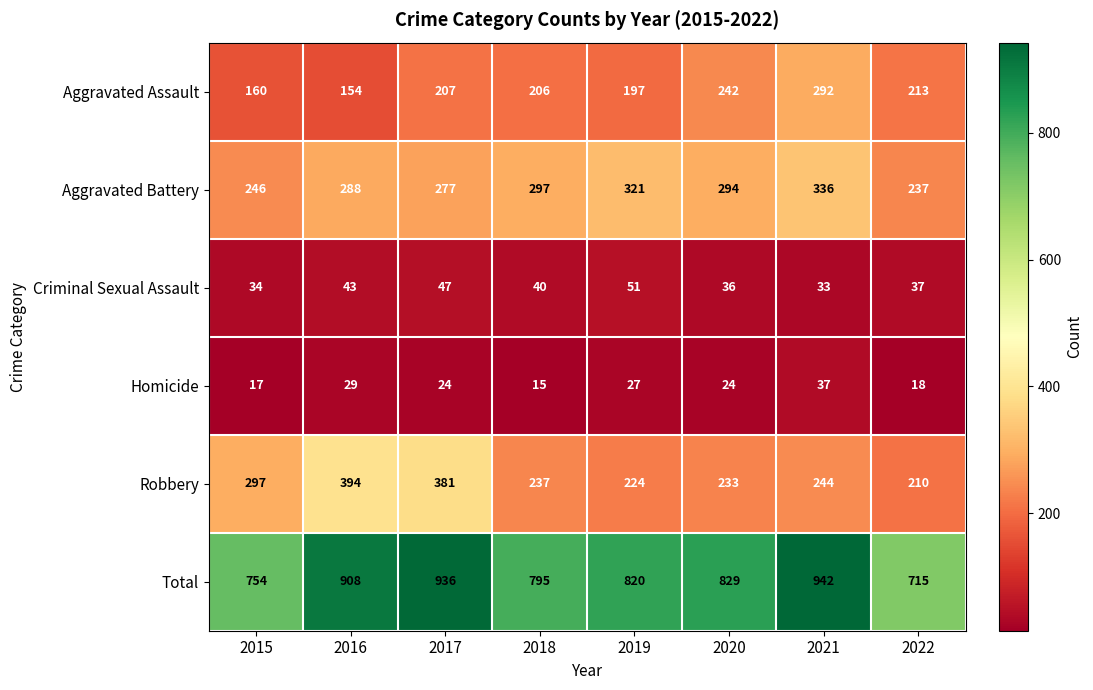

How many data points in Aggravated Battery are less than 294?

4